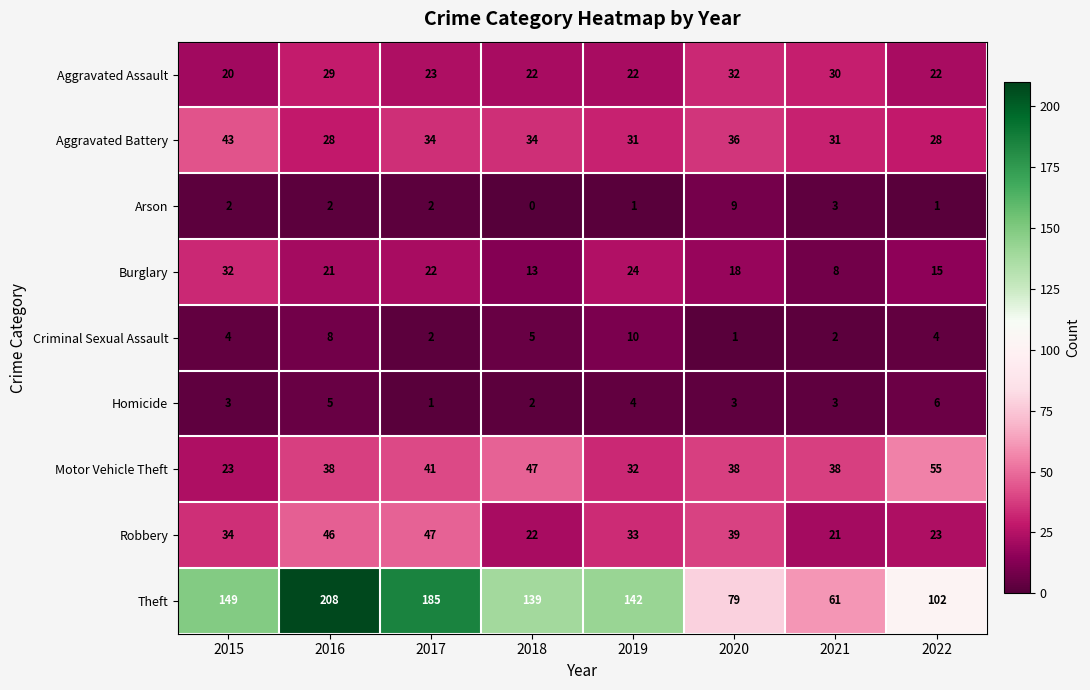

The value of Arson at 2018 is 4. True or false?

False